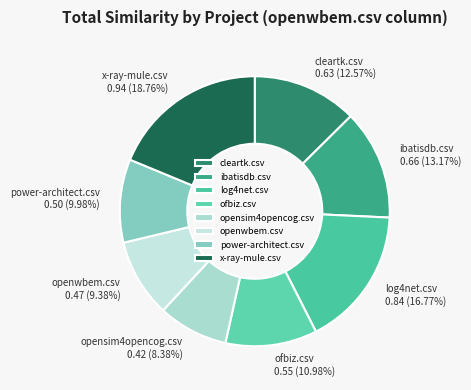

To the nearest percent, what is the combined percentage of ofbiz.csv and x-ray-mule.csv?

30%